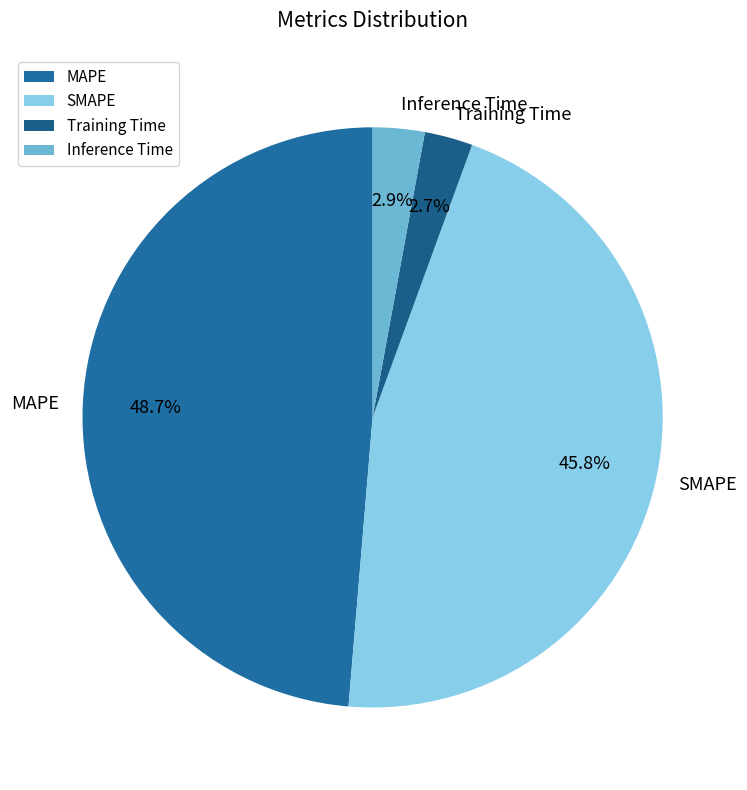

The MAPE slice represents 49% of the pie. True or false?

True